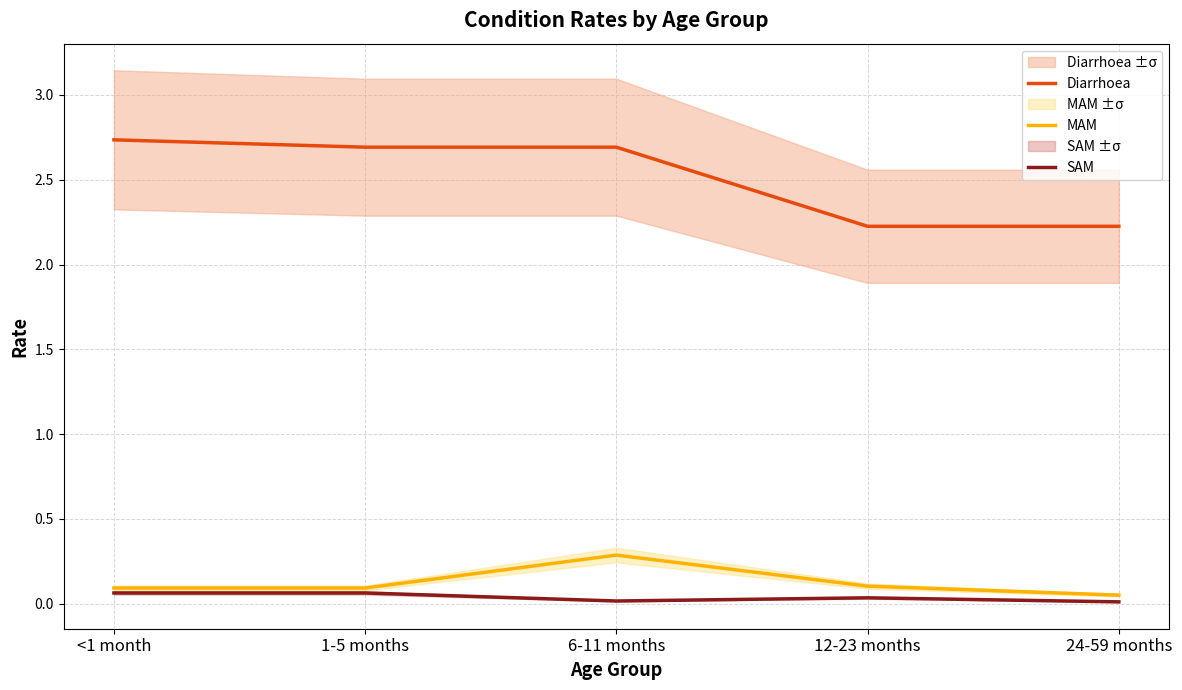

How many data points does each series have?

5